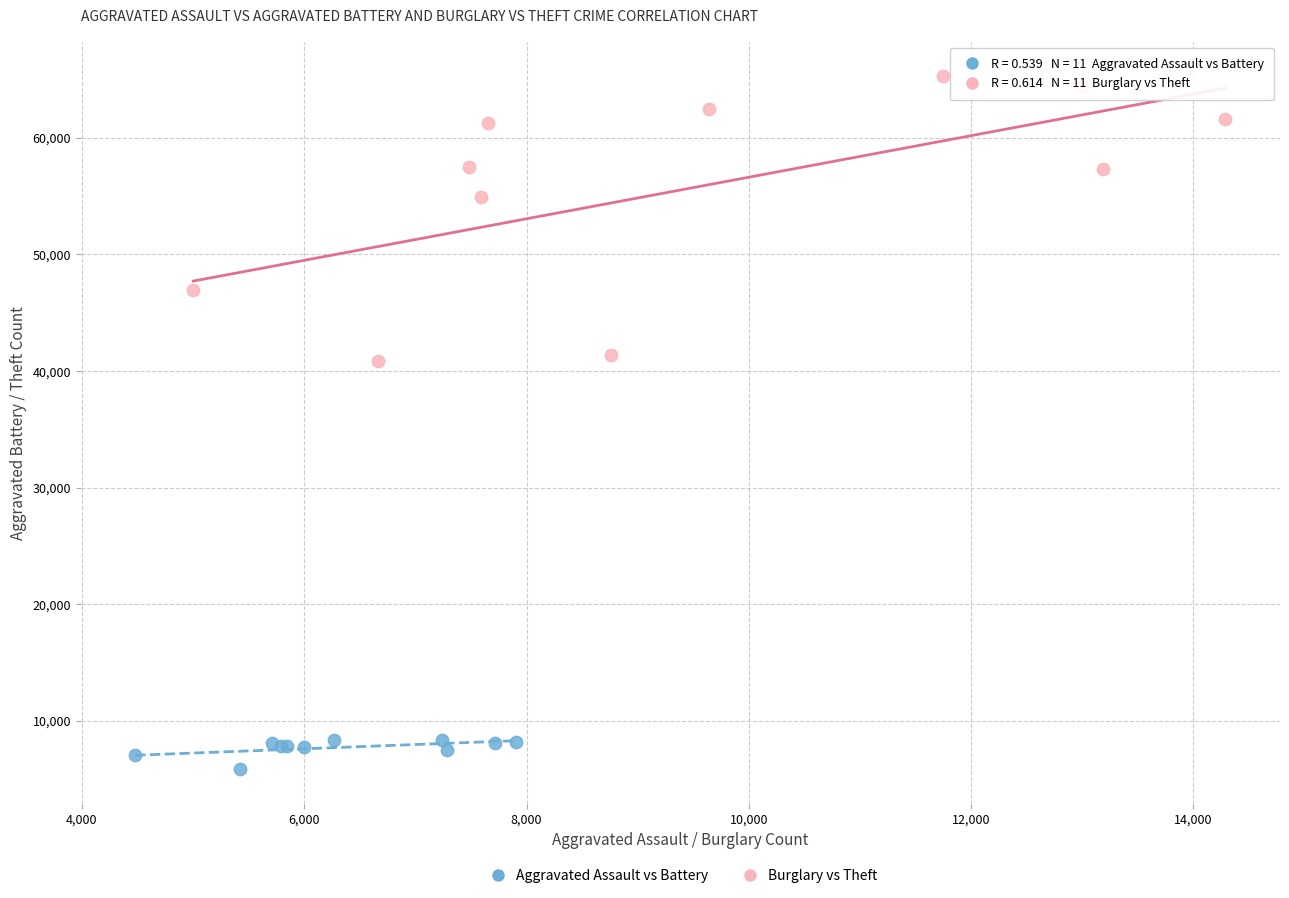

Which series contains the highest Y value?

Burglary vs Theft